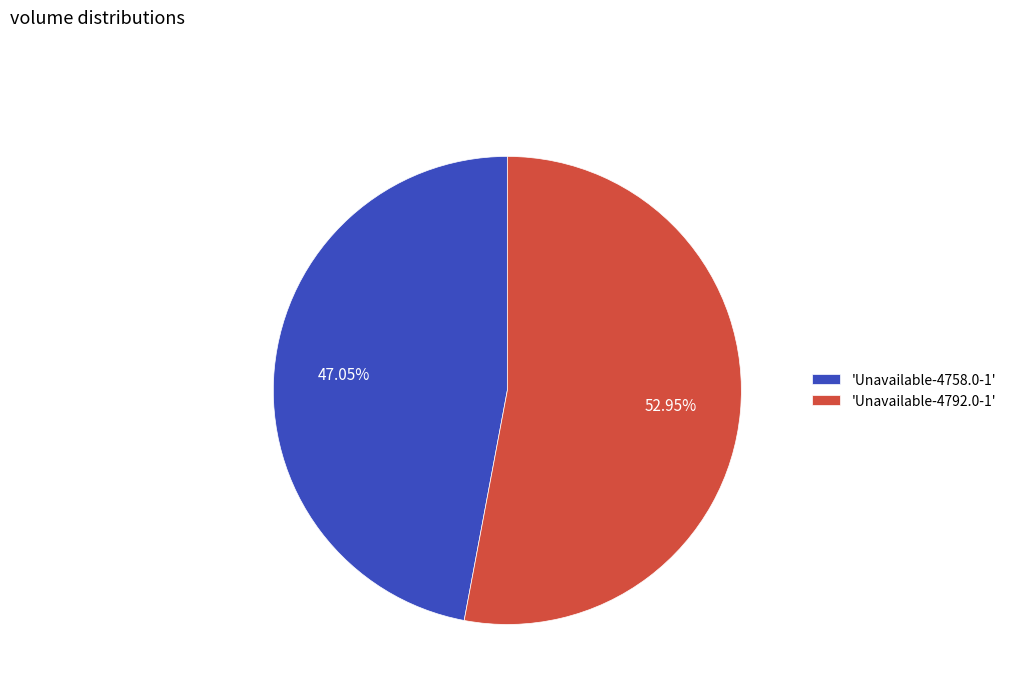

Combined, do 'Unavailable-4792.0-1' and 'Unavailable-4758.0-1' account for over 50%?

Yes